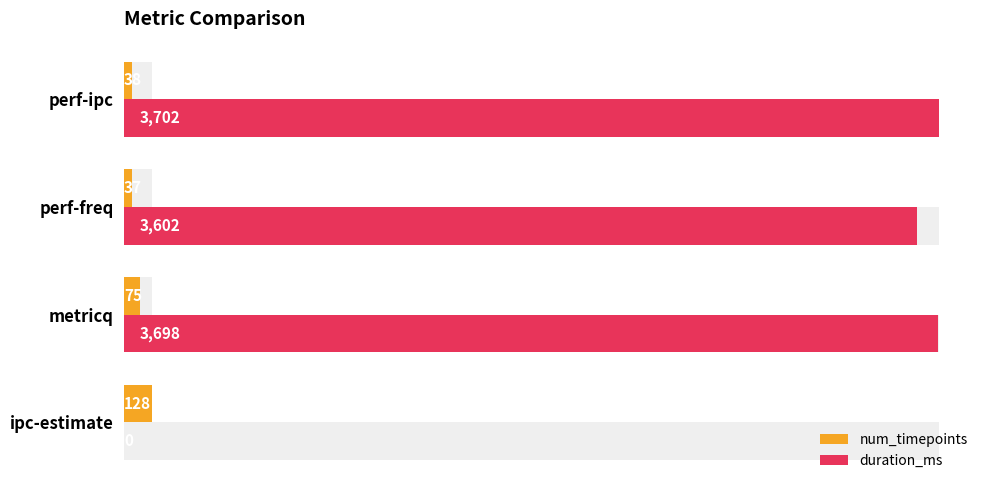

What is the value of the duration_ms bar at the 3rd from the left?

3602